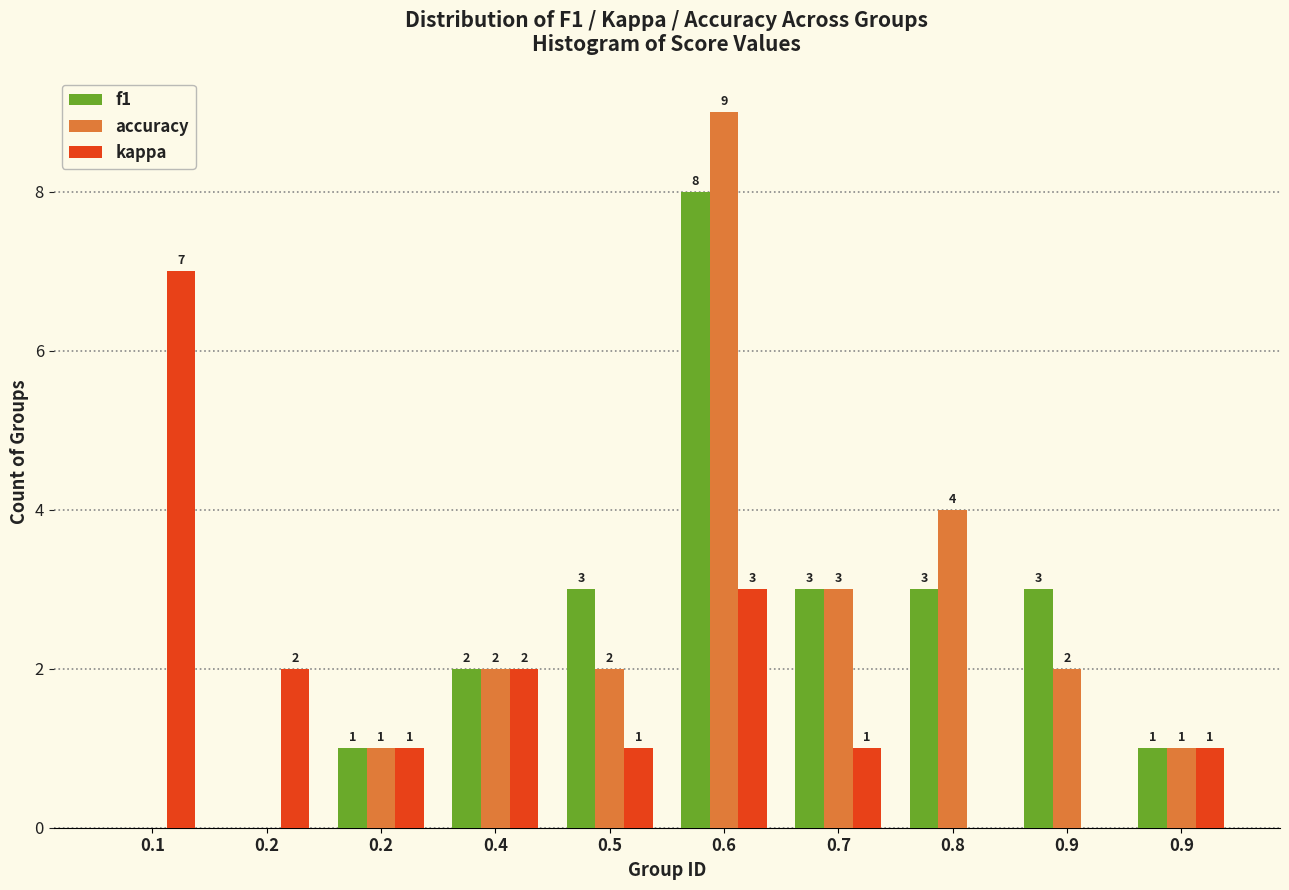

How many groups of bars are there?

10